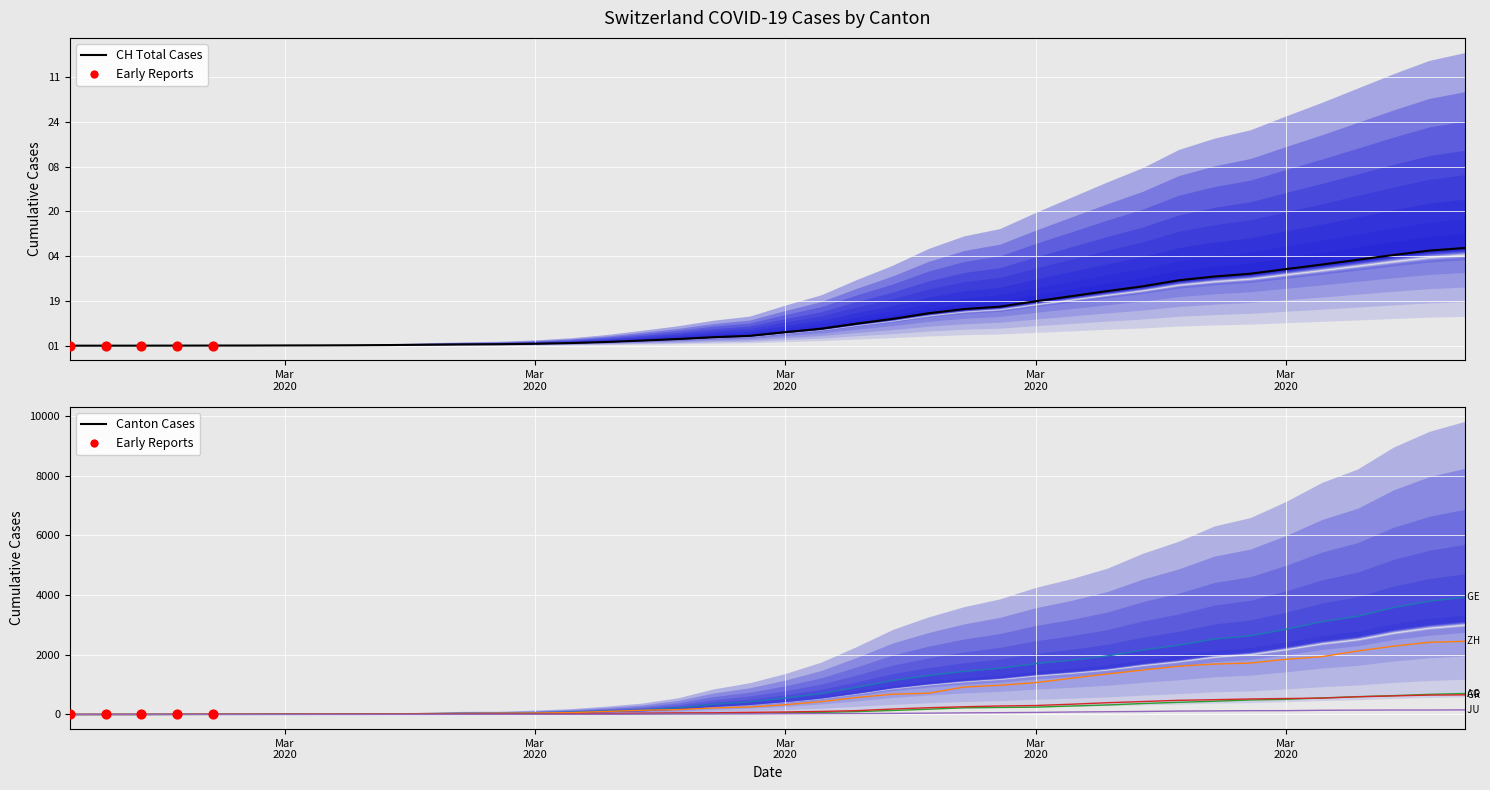

At how many categories does at least one series exceed 16160?

6